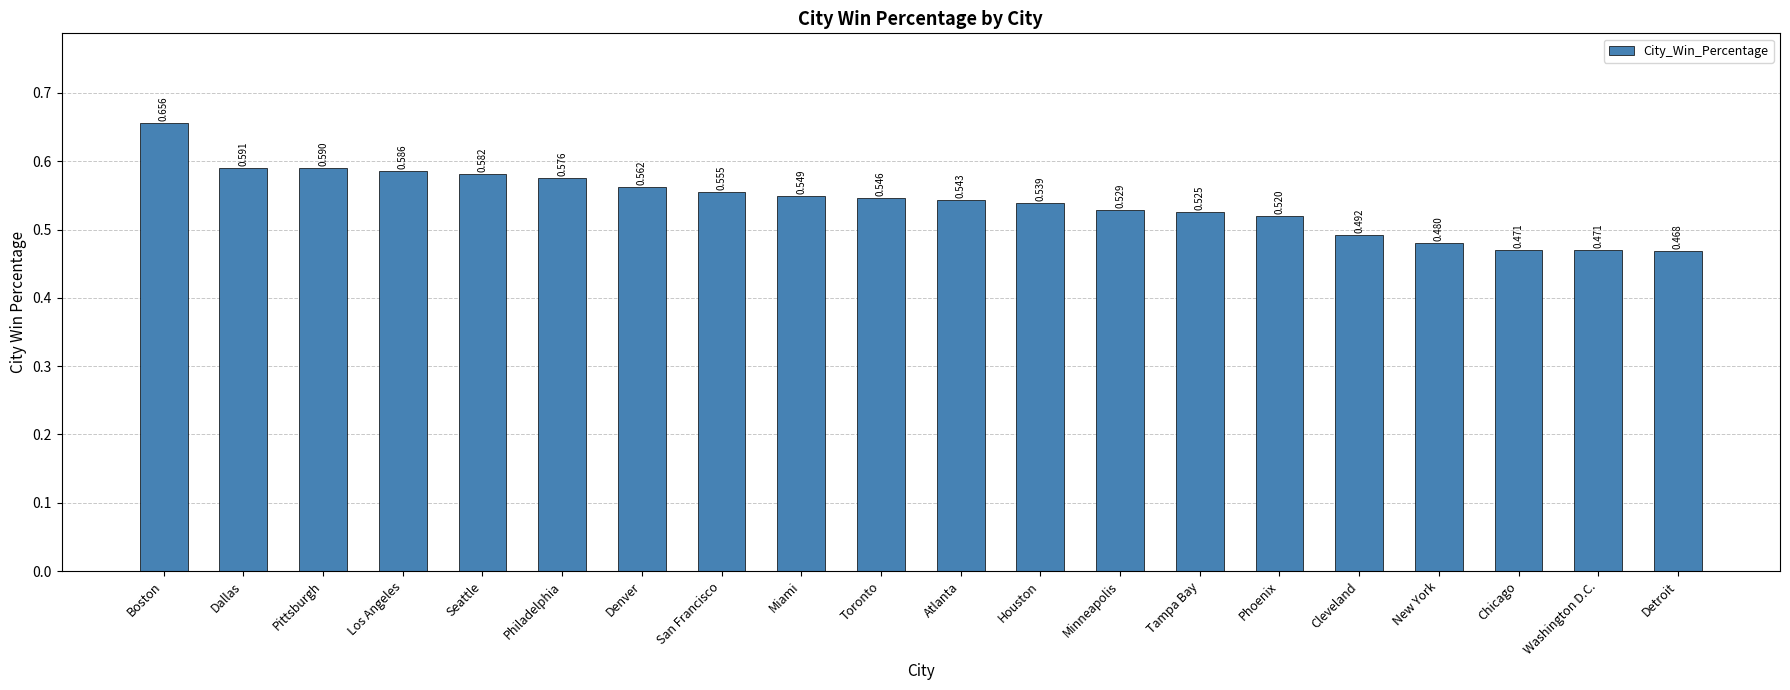

Which label corresponds to the smallest value in the chart?

Detroit